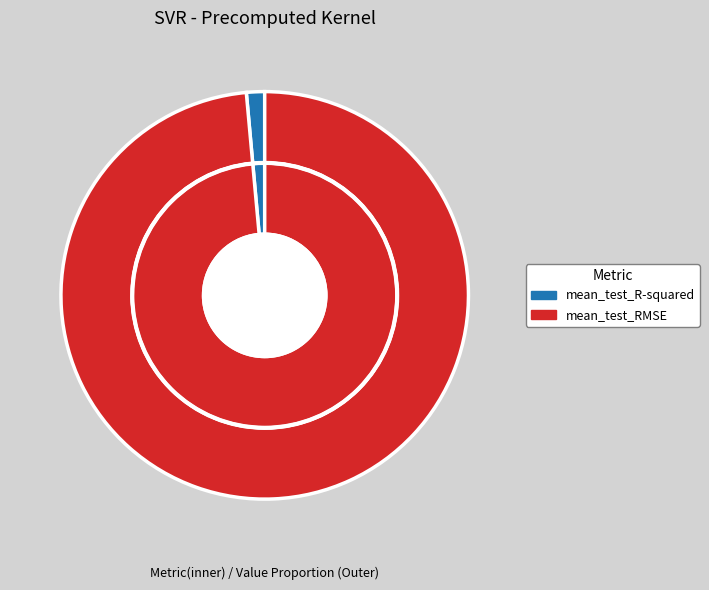

Is there a majority slice in this chart?

Yes